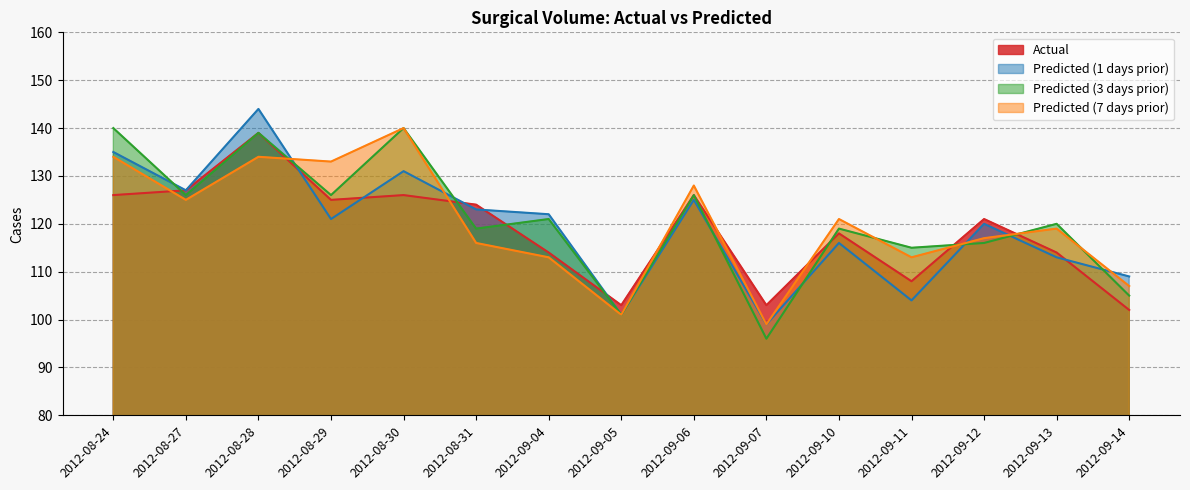

How many categories are shown in the chart?

15